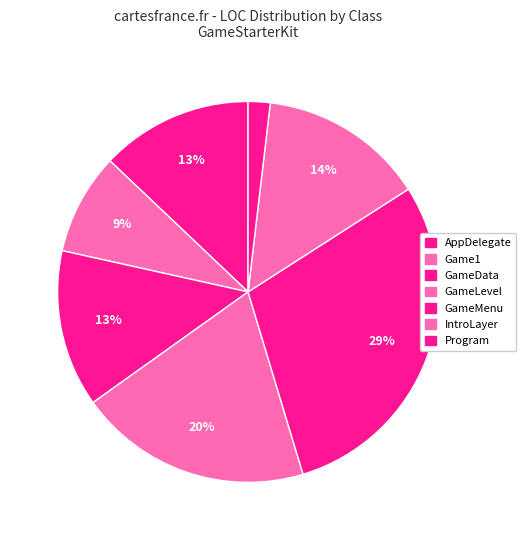

How many segments does this pie chart have?

7